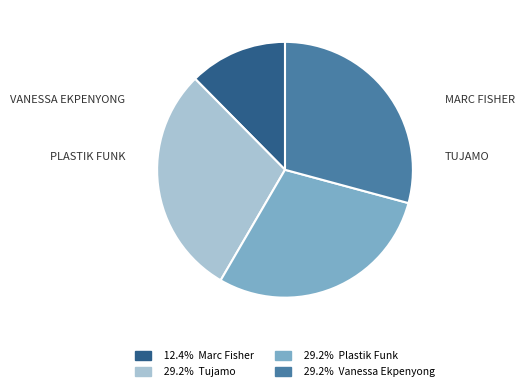

Is there any slice that represents more than half of the pie?

No